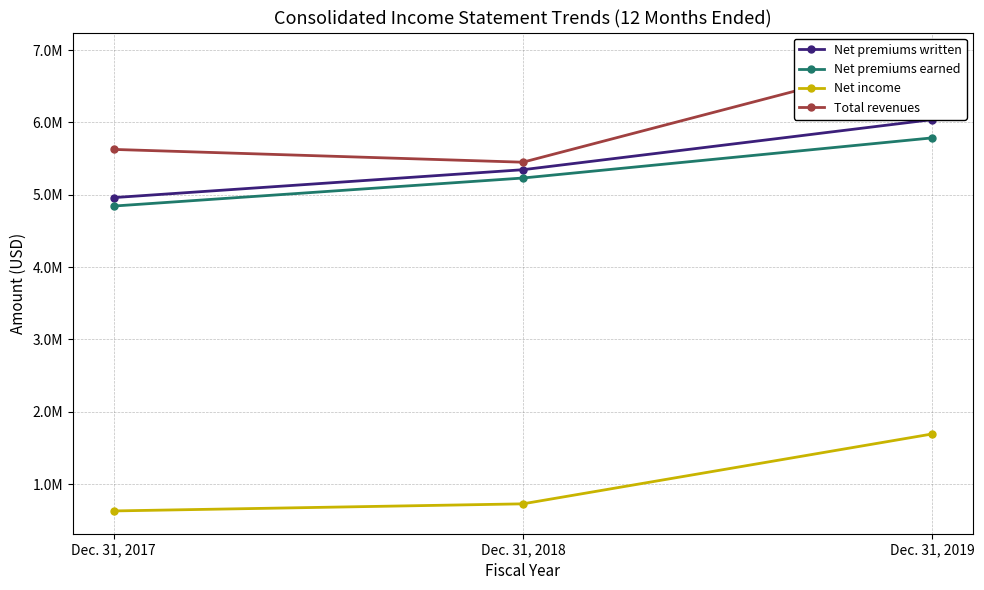

Reading left to right, extract all data points from this chart.

Net premiums written: 4961373	5346747	6039067
Net premiums earned: 4844532	5231975	5786498
Net income: 629709	727821	1693300
Total revenues: 5627375	5450568	6928200